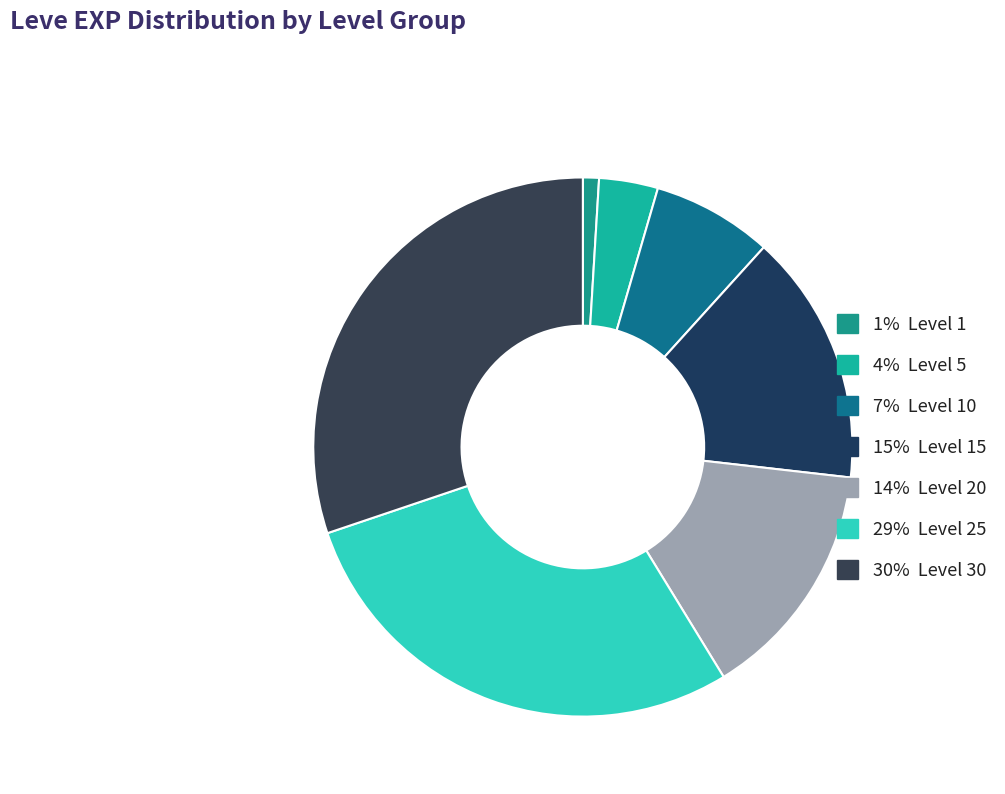

Count the number of slices in the pie.

7